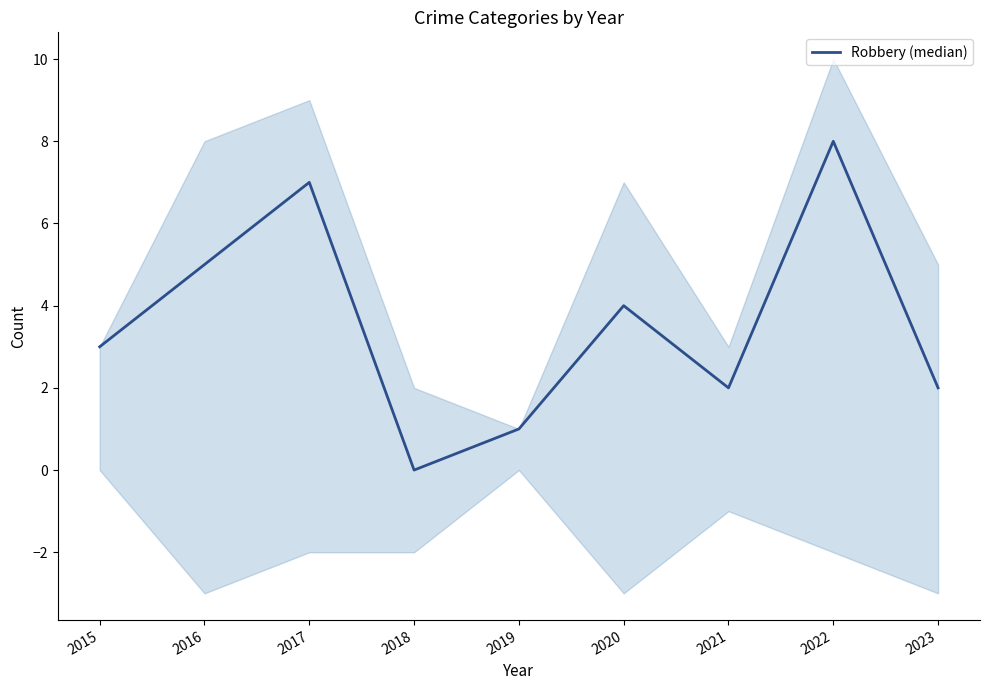

Reading right to left, transcribe all the data shown in this chart.

2023=2	2022=8	2021=2	2020=4	2019=1	2018=0	2017=7	2016=5	2015=3